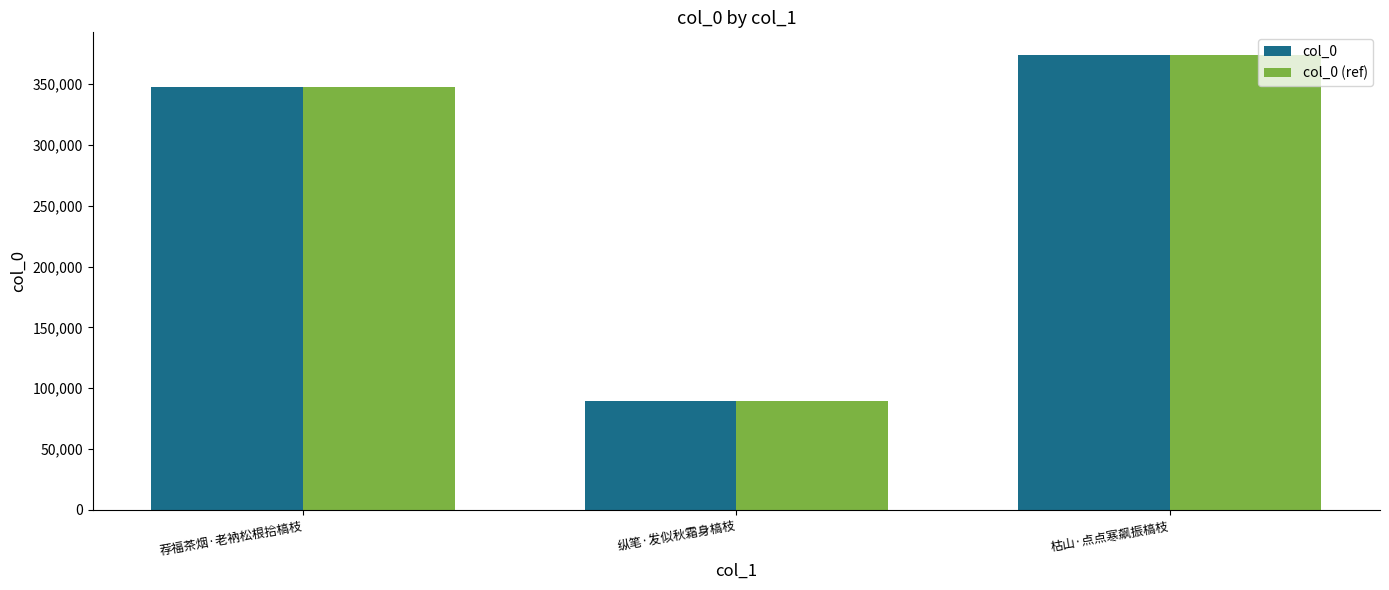

What is the value of the col_0 (ref) bar at the 3rd from the left?

374003